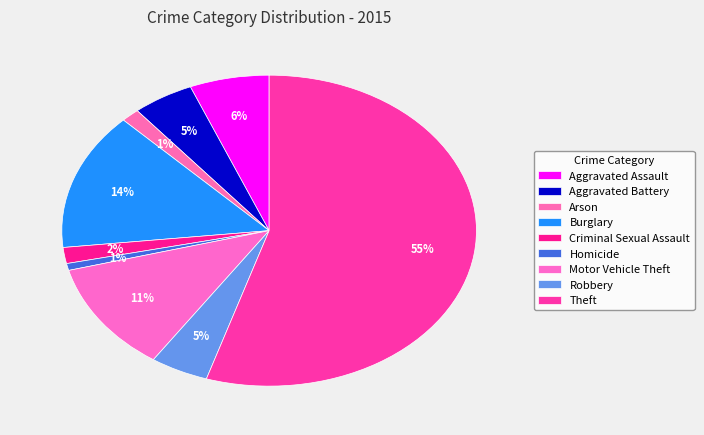

Is it true that Motor Vehicle Theft is 11% of the pie?

True